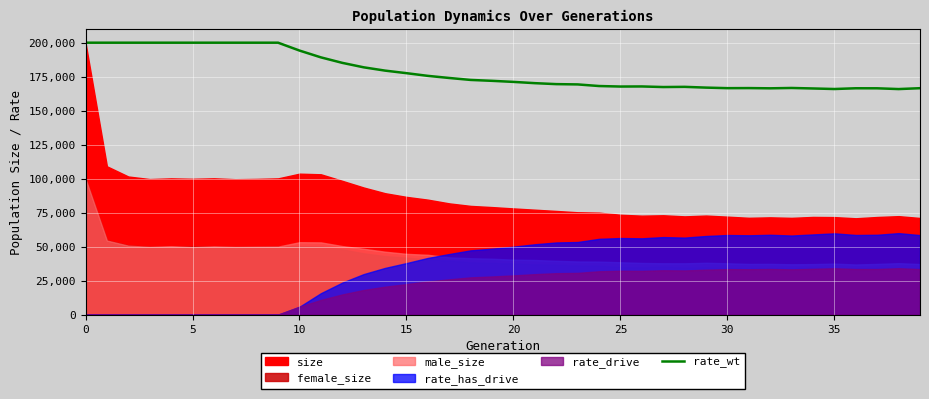

Where is the data nearest to the value 182945?

13